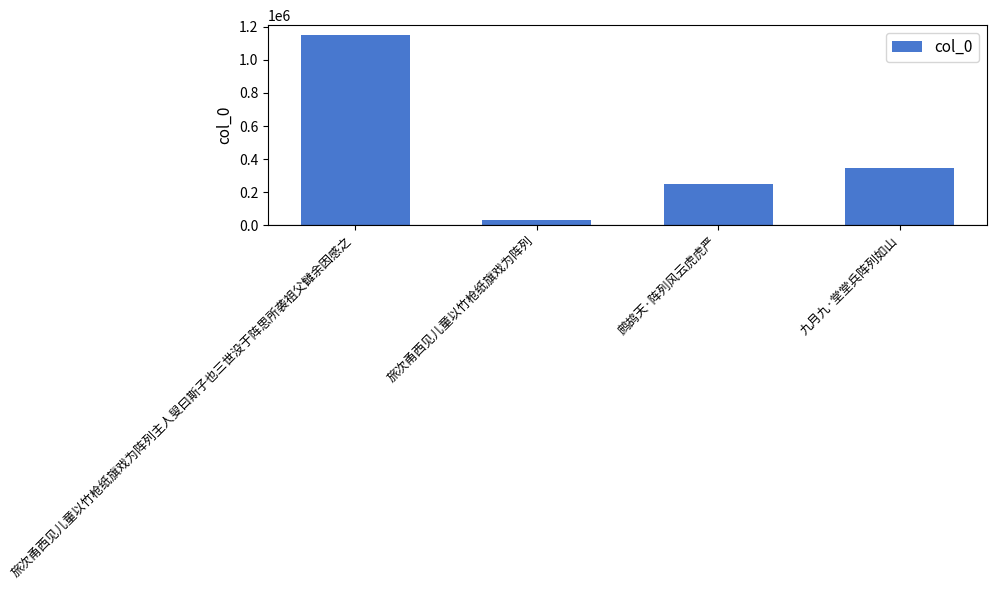

What is the label of the 3rd bar from the right?

旅次甬西见儿童以竹枪纸旗戏为阵列